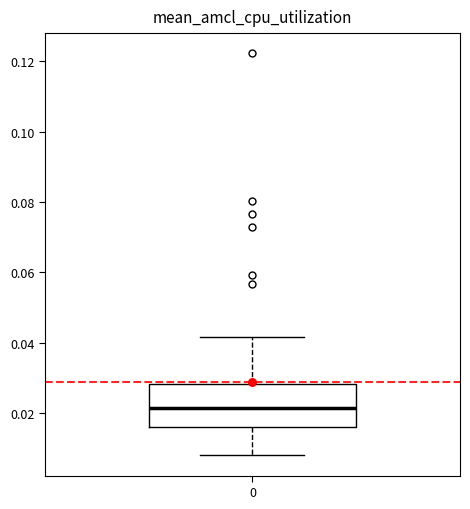

Transcribe this box plot: give where the median line is, the range the box spans, and where the two whiskers end, as read against the y-axis. The values are not printed on the chart, so give them approximately, as read against the axis.

median 0.022, box 0.016 to 0.028, whiskers 0.008 to 0.042